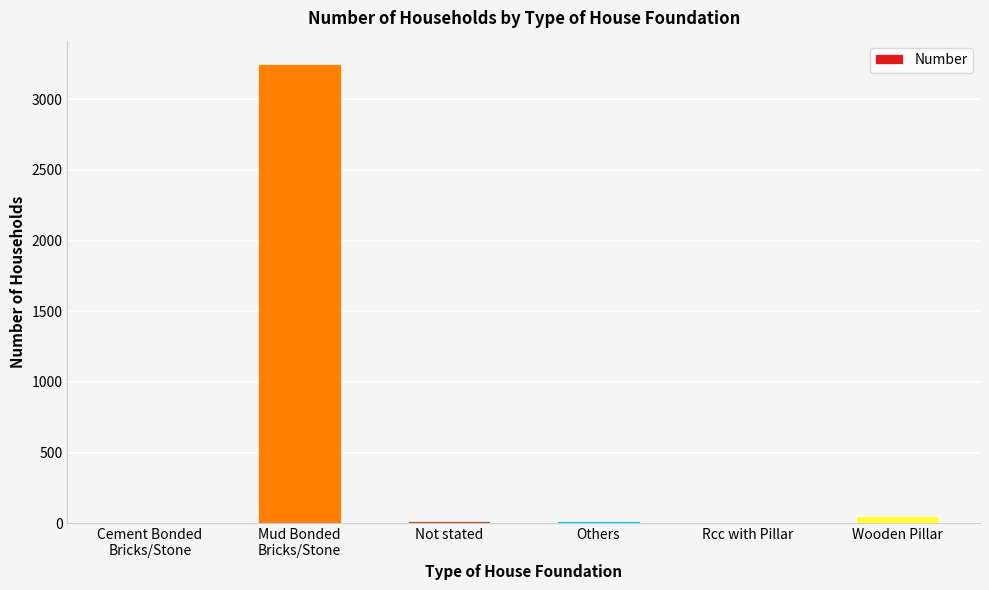

What is the difference between the values at Not stated and Wooden Pillar?

34